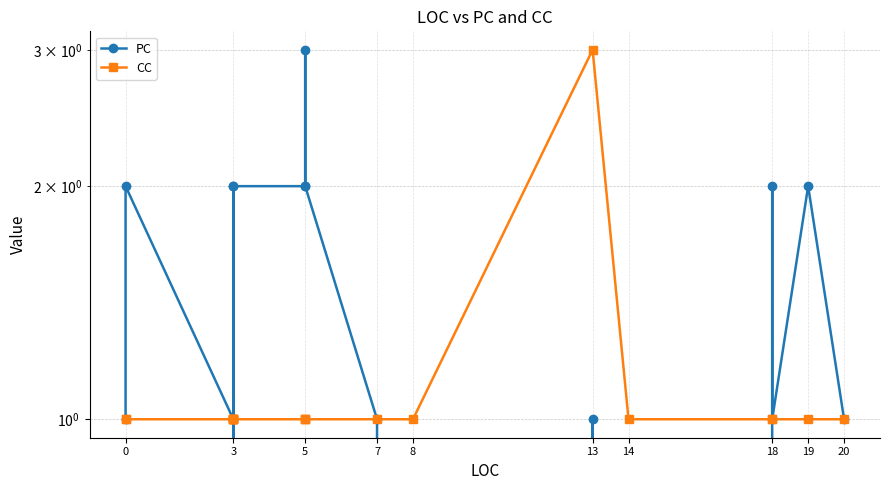

What are all the series names shown in the legend?

PC, CC